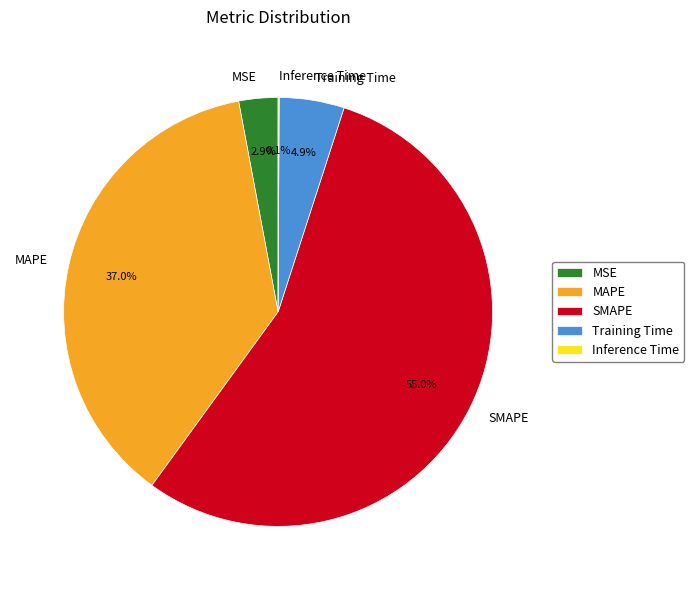

To the nearest percent, what portion does MAPE represent?

37%